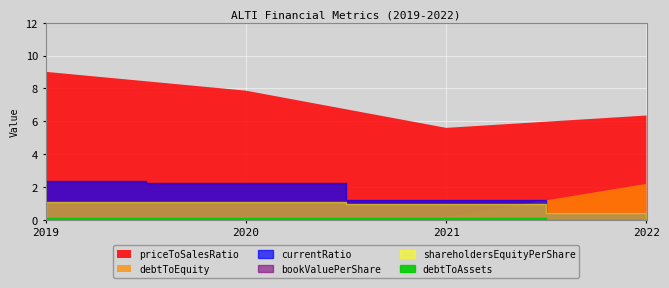

Which category has the lowest value across all series?

2022